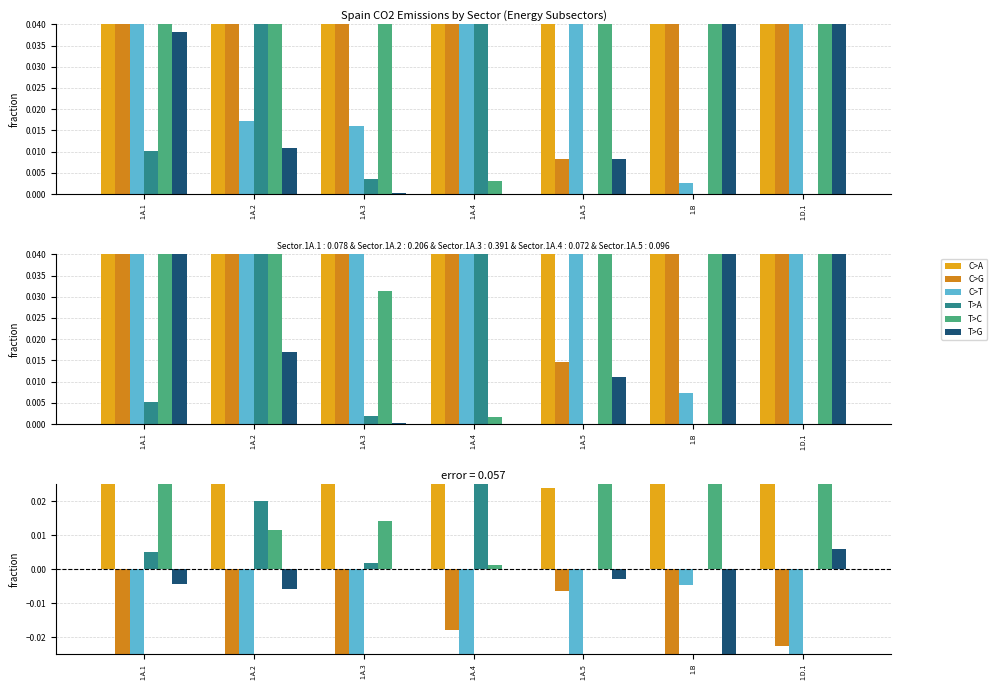

Does the chart contain stacked bars?

No